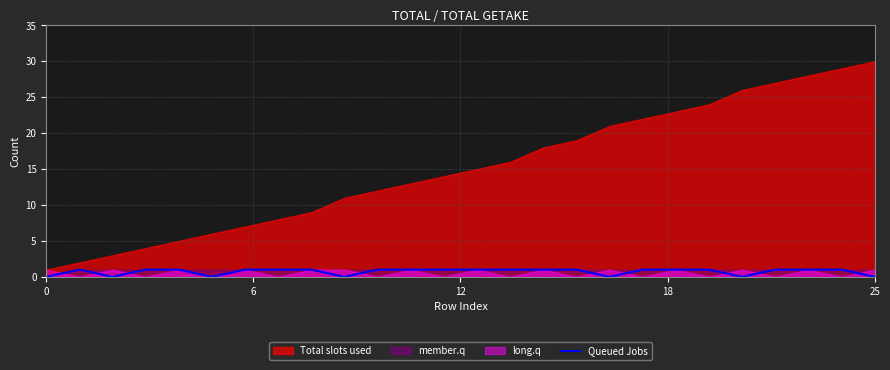

What is the label of the 1st point from the right?

25